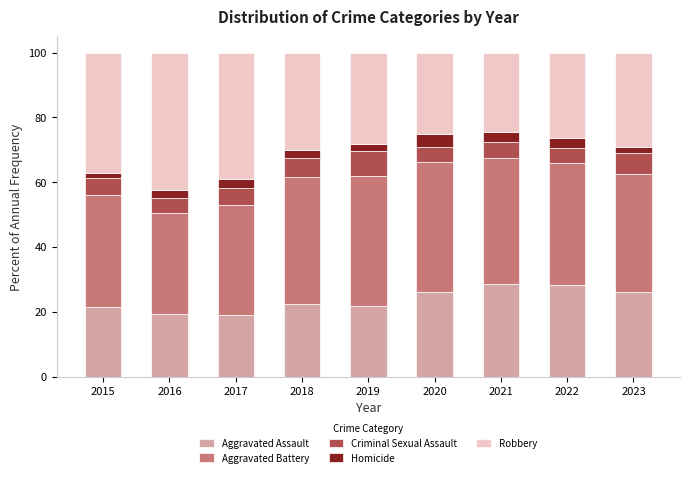

What is the average value of the Aggravated Assault series?

23.7